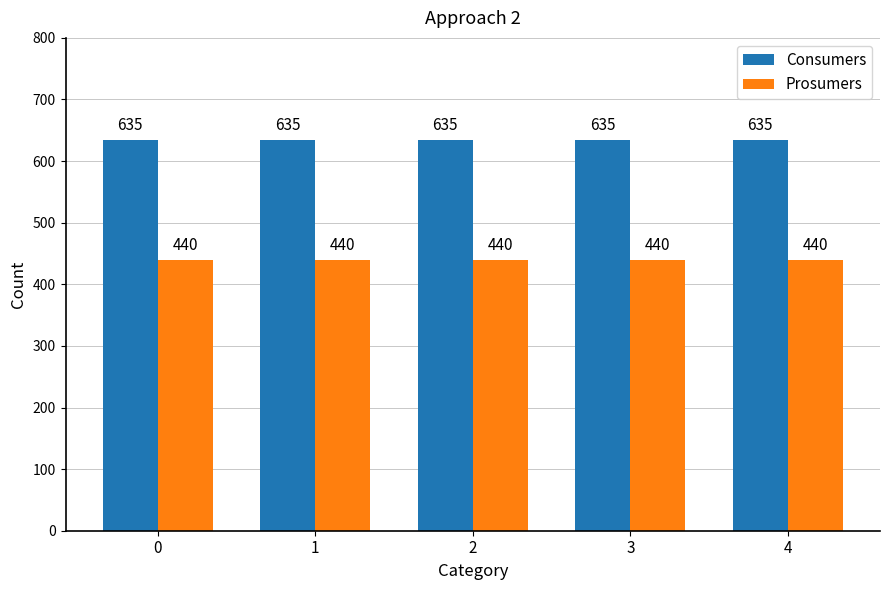

What is the minimum value for Consumers?

635